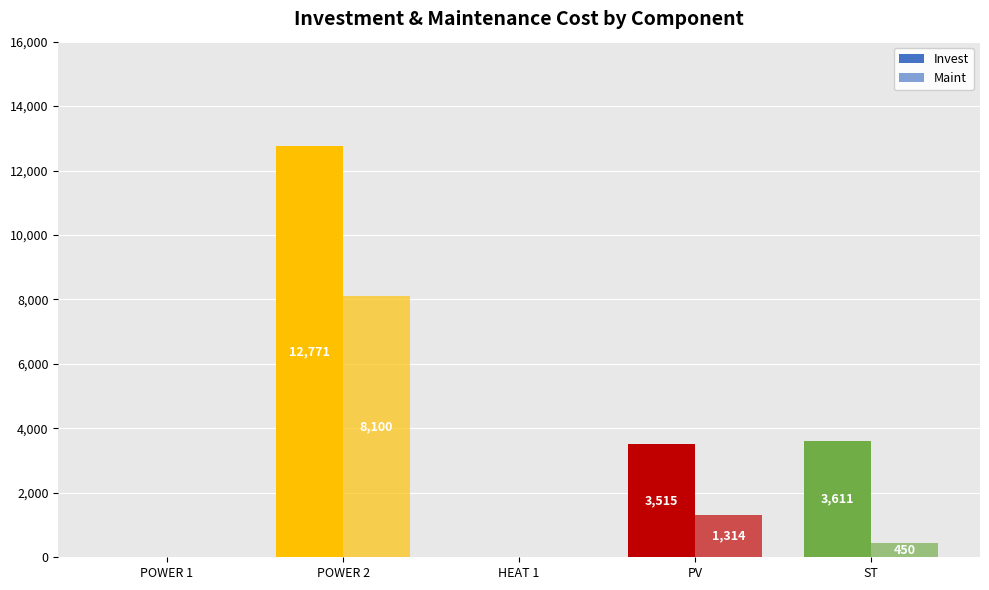

How many groups of bars are there?

5